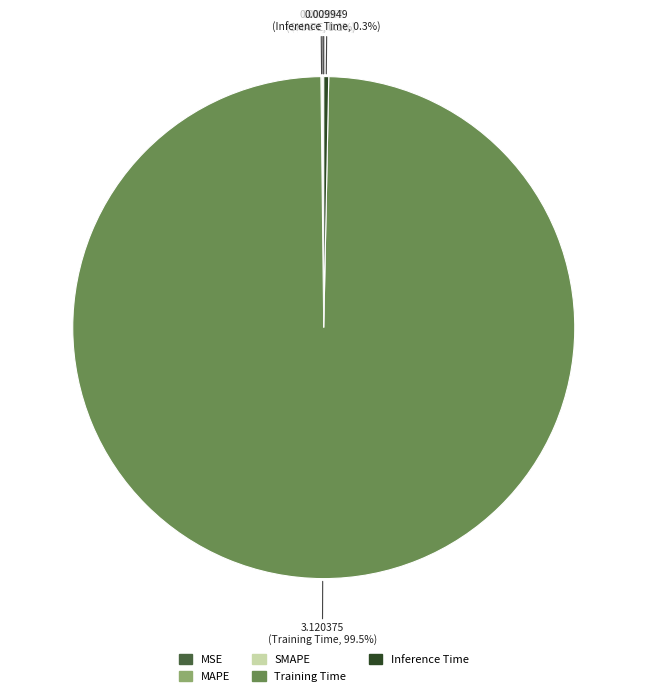

Between Training Time and Inference Time, which is larger?

Training Time